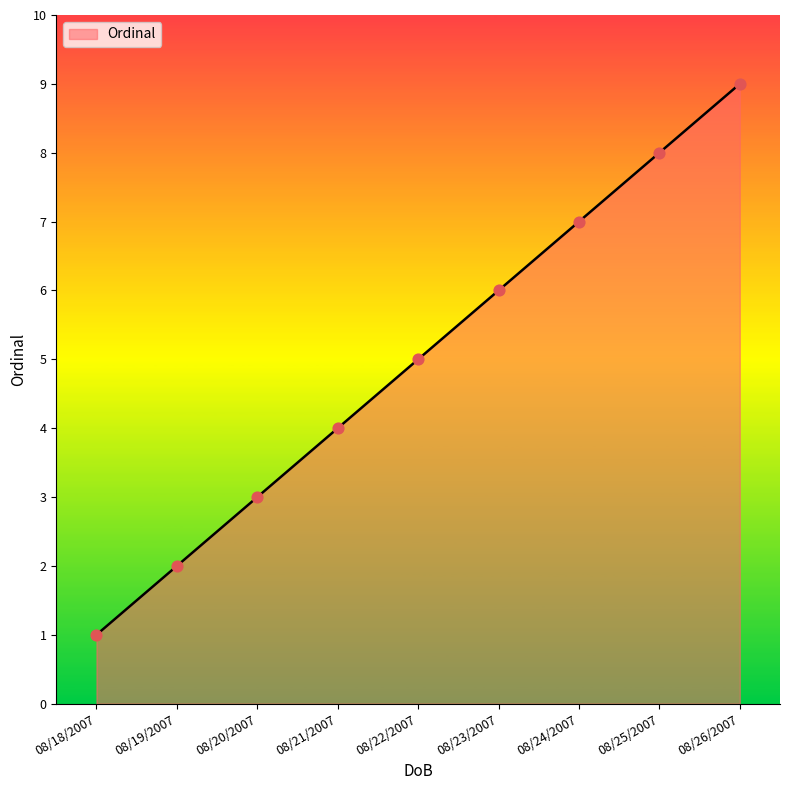

What is the change in value from 08/18/2007 to 08/24/2007?

+6